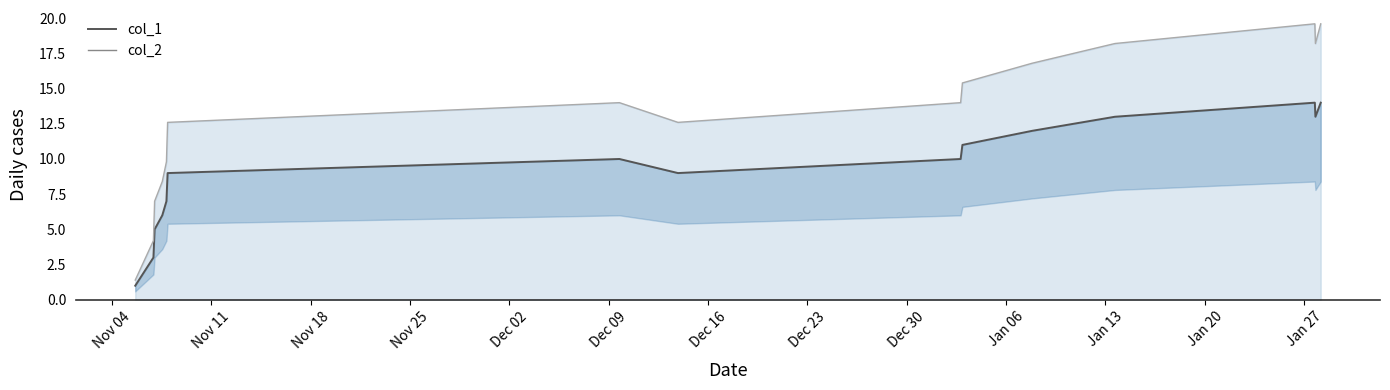

Does the chart display data point markers on the line(s)?

No